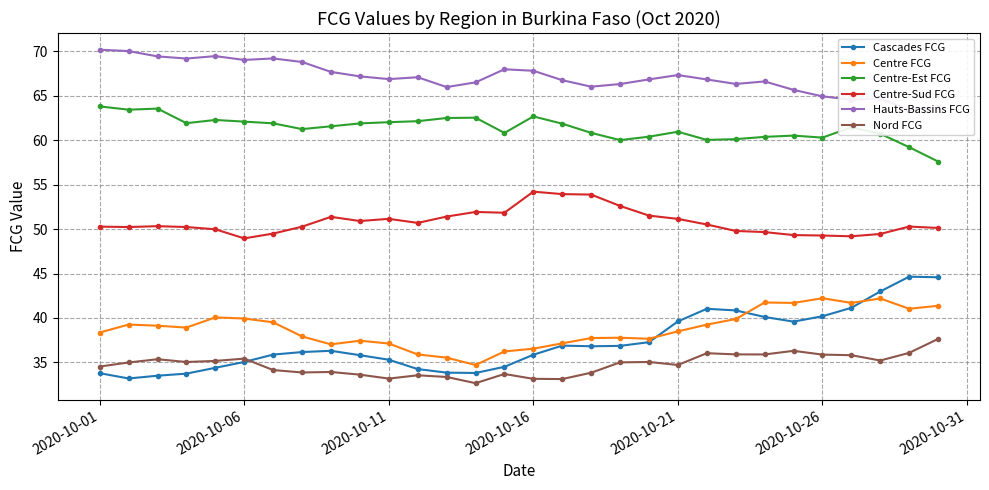

The value of Nord FCG at 2020-10-21 is 34.7. True or false?

True